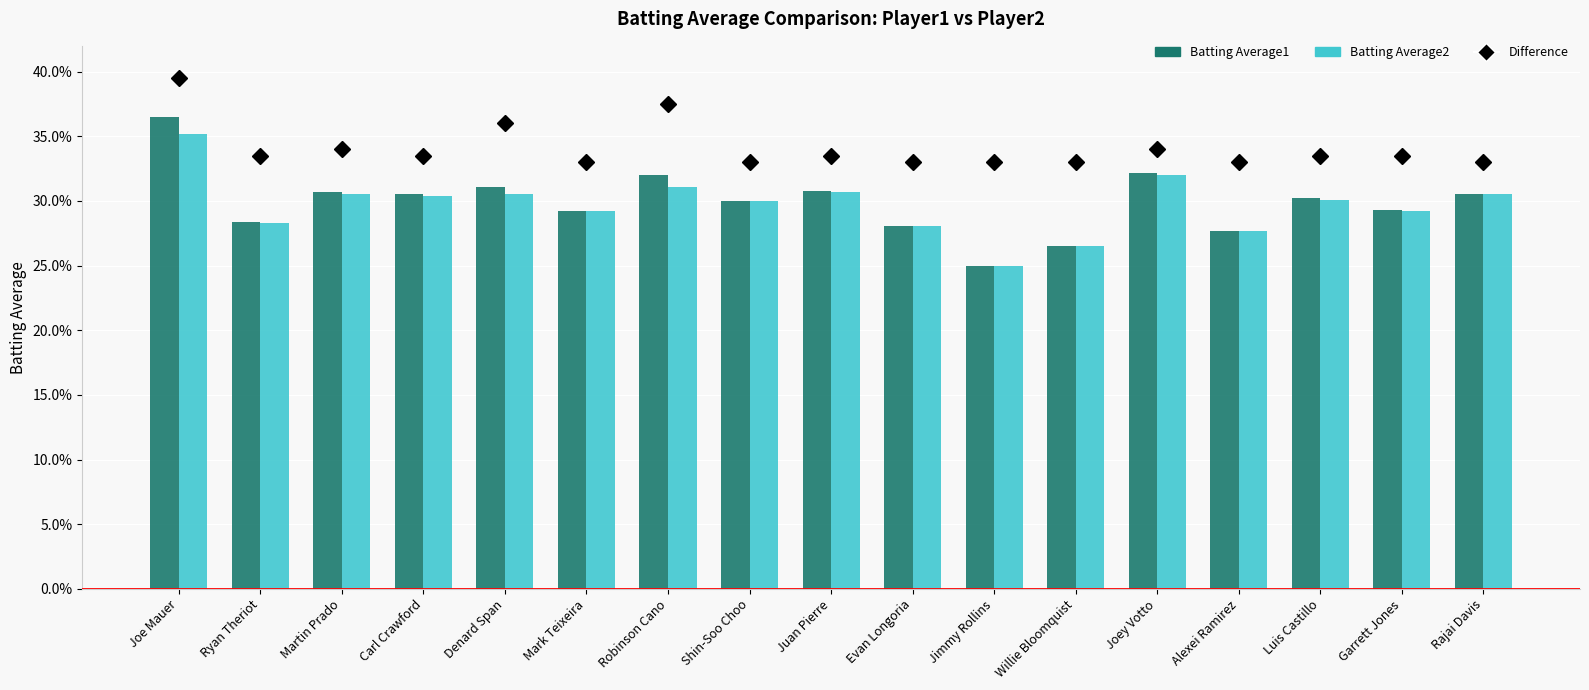

At which category is the sum across all series the highest?

Joe Mauer